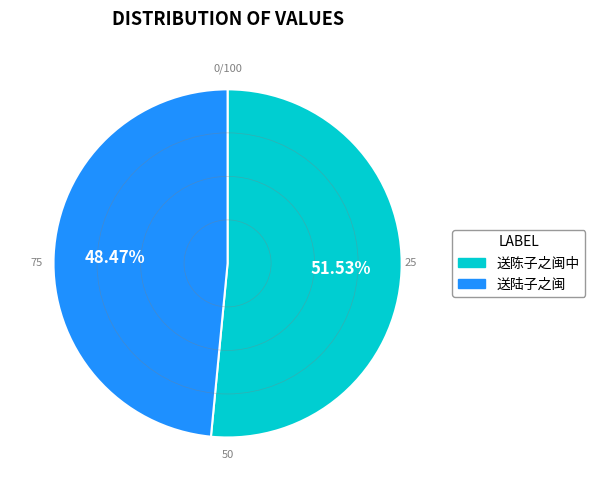

To the nearest percent, what portion does 送陆子之闽 represent?

48%